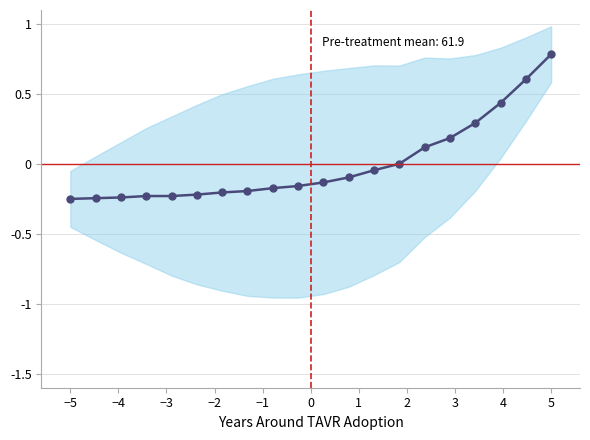

How many negative values are there?

13